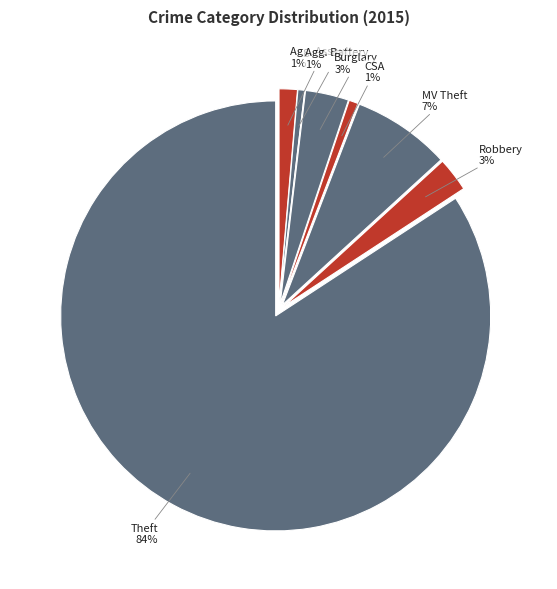

Count the number of slices in the pie.

8